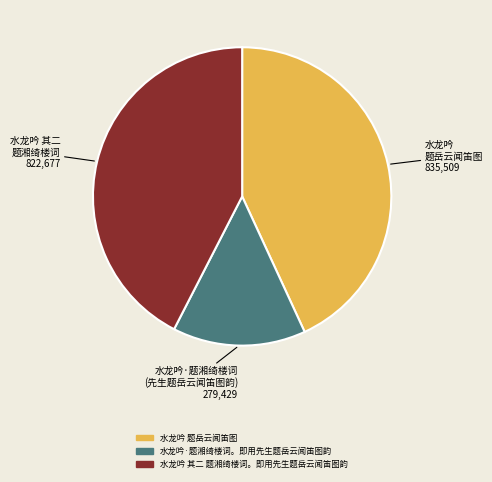

Does 水龙吟·题湘绮楼词。即用先生题岳云闻笛图韵 represent more than half of the total?

No